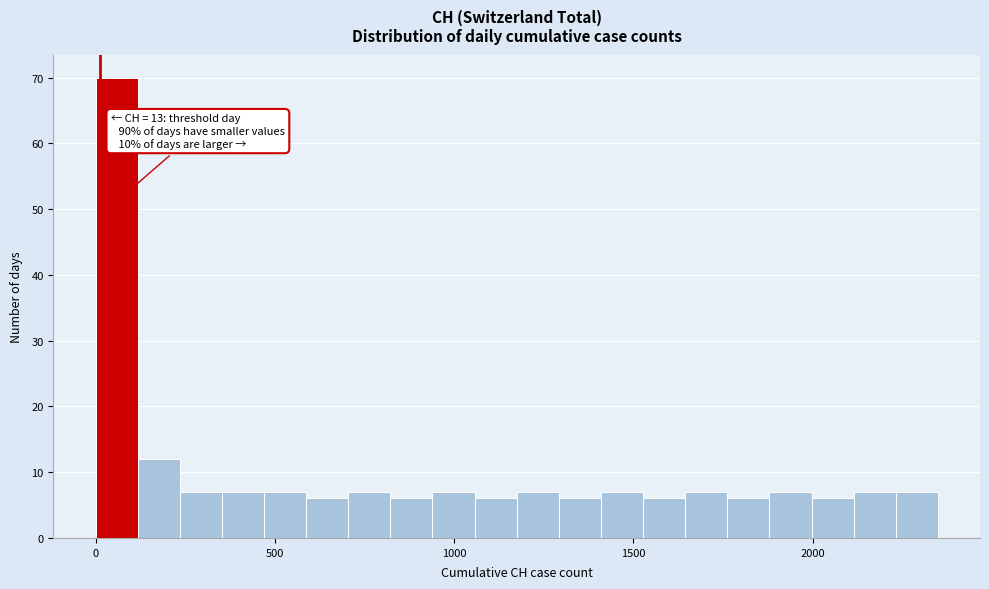

Around what value on the x-axis is the tallest bar? Give the approximate position of its centre, as read against the axis.

50